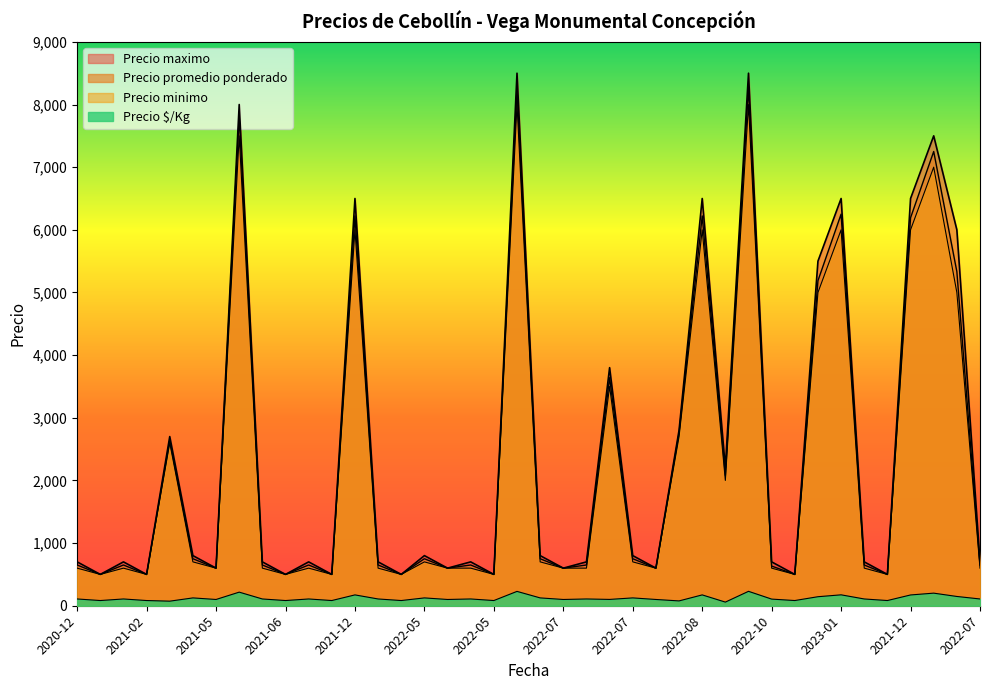

What are all the series names shown in the legend?

Precio promedio ponderado, Precio maximo, Precio minimo, Precio $/Kg